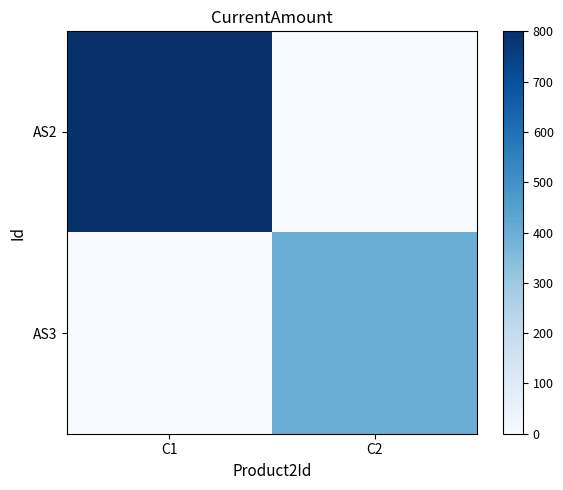

What is the spread (max minus min) of values at C1?

800